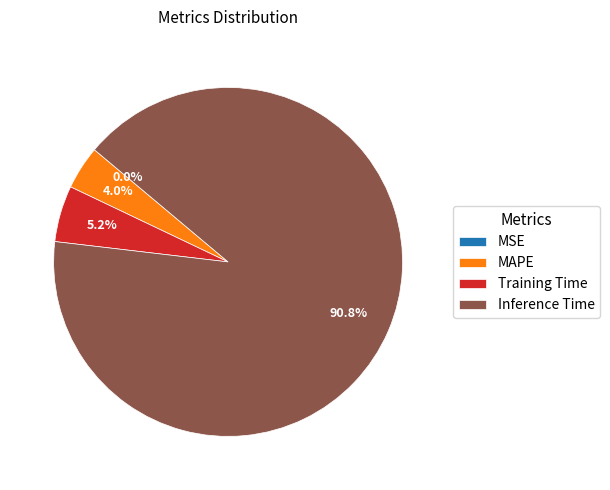

Which category has the biggest portion of the pie?

Inference Time